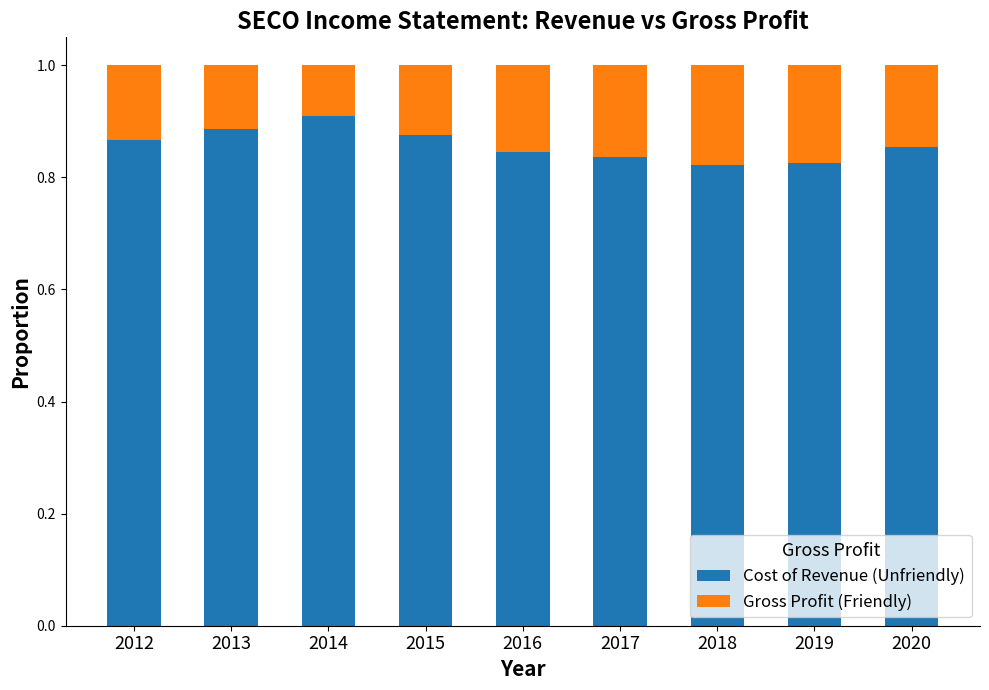

What are all the series names shown in the legend?

Cost of Revenue (Unfriendly), Gross Profit (Friendly)